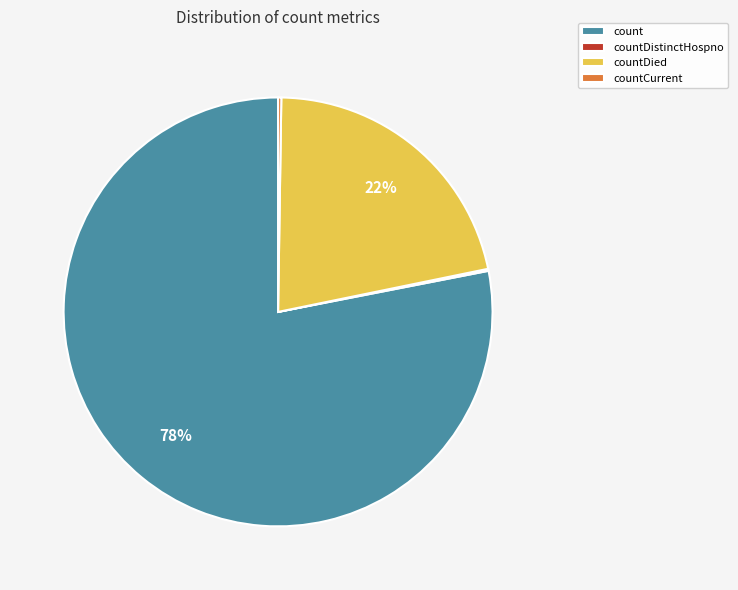

Which category accounts for the majority?

count